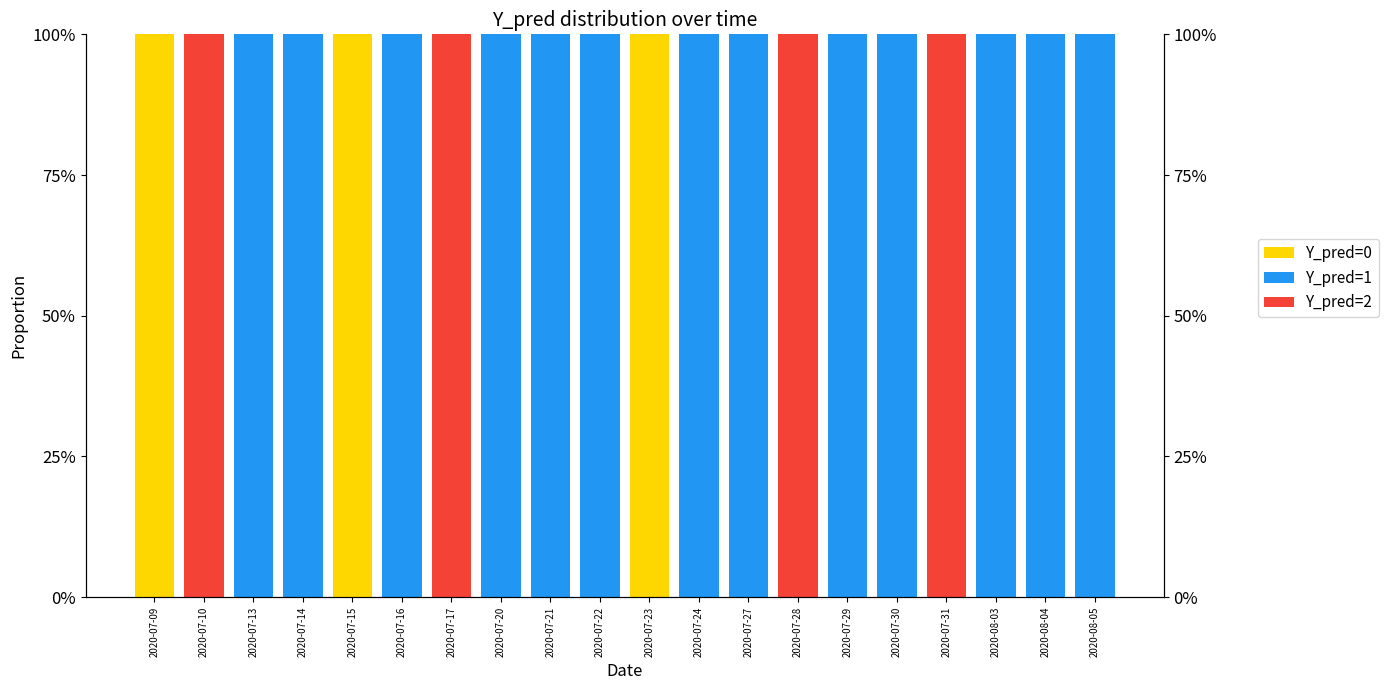

What is the label of the 9th bar from the right?

2020-07-24